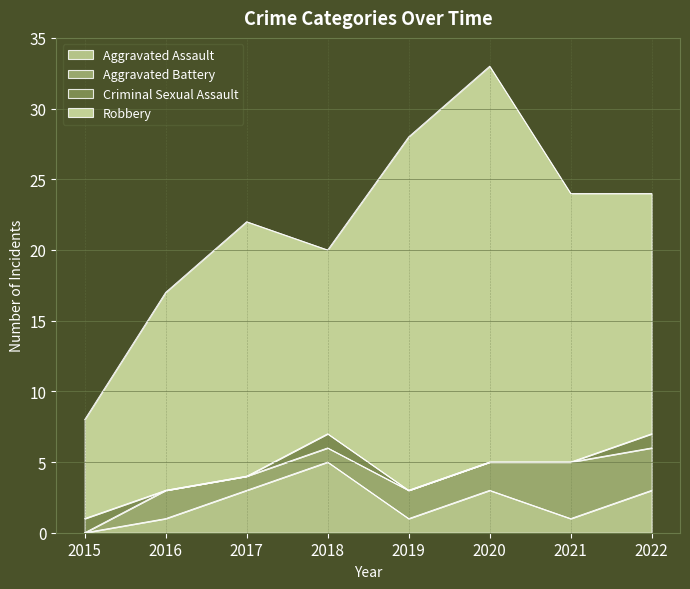

Is it true that Robbery equals 18 at 2017?

True